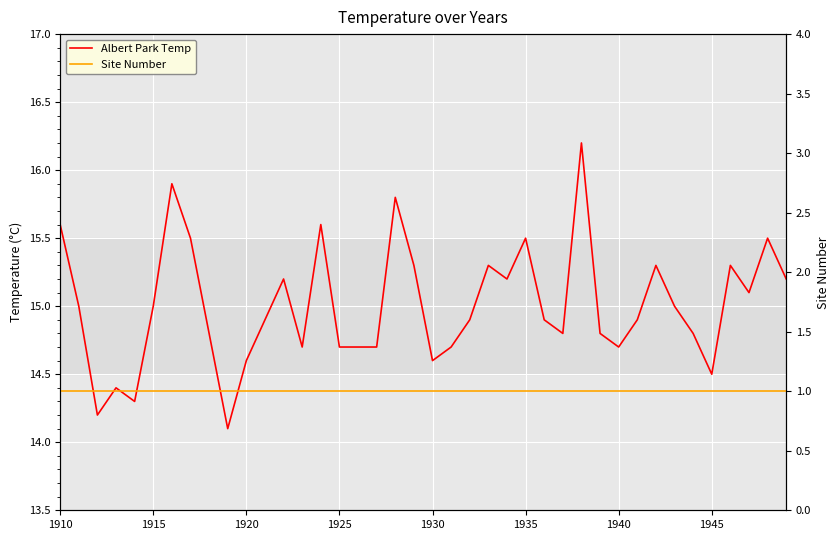

What is the value of the Site Number point at the 17th from the left?

1.0